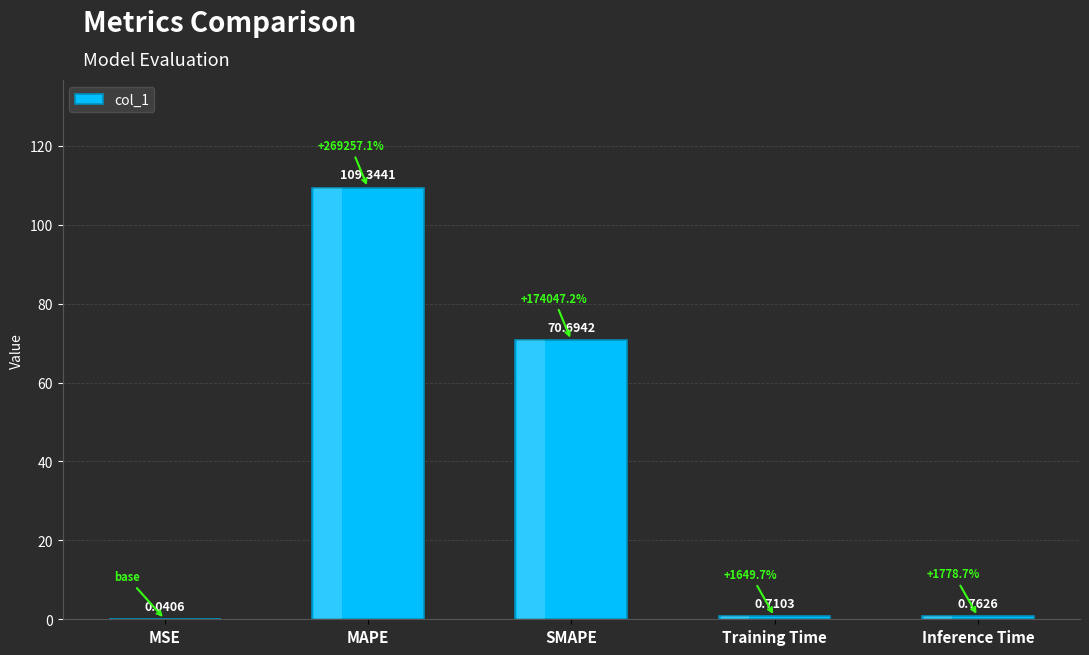

Which has a higher value, Inference Time or MAPE?

MAPE